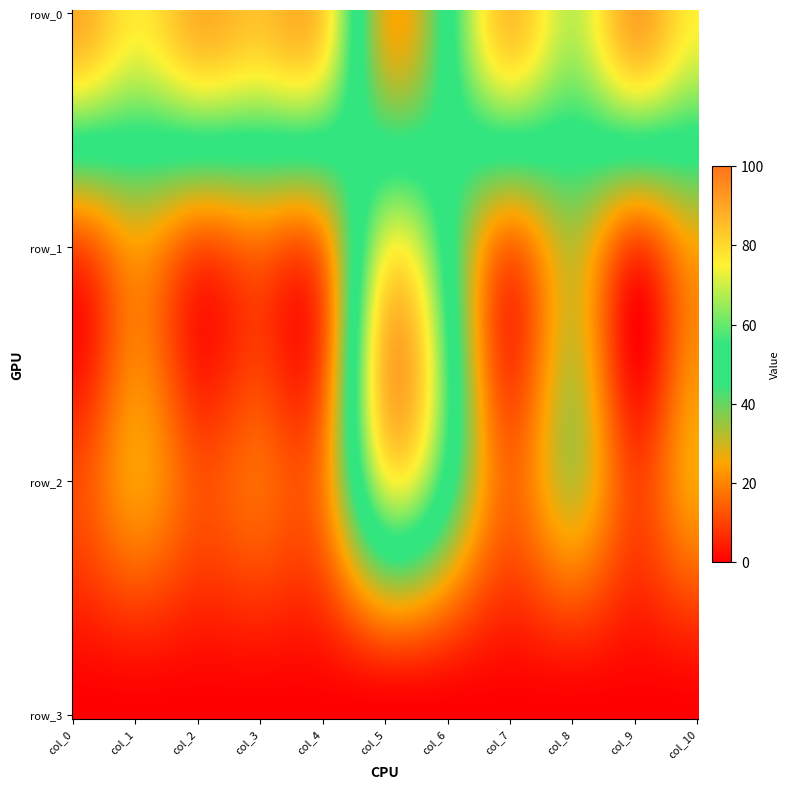

Reading left to right, what are all the values shown in this chart?

row_0: 0=88.5	1=76.4	2=87.4	3=84.1	4=80.8	5=28.0	6=50.0	7=84.1	8=68.7	9=89.6	10=75.3
row_1: 0=11.5	1=23.6	2=12.6	3=15.9	4=19.2	5=72.0	6=50.0	7=15.9	8=31.3	9=10.4	10=24.7
row_2: 0=11.5	1=23.6	2=12.6	3=15.9	4=19.2	5=72.0	6=50.0	7=15.9	8=31.3	9=10.4	10=24.7
row_3: 0=0.0	1=0.0	2=0.0	3=0.0	4=0.0	5=0.0	6=0.0	7=0.0	8=0.0	9=0.0	10=0.0